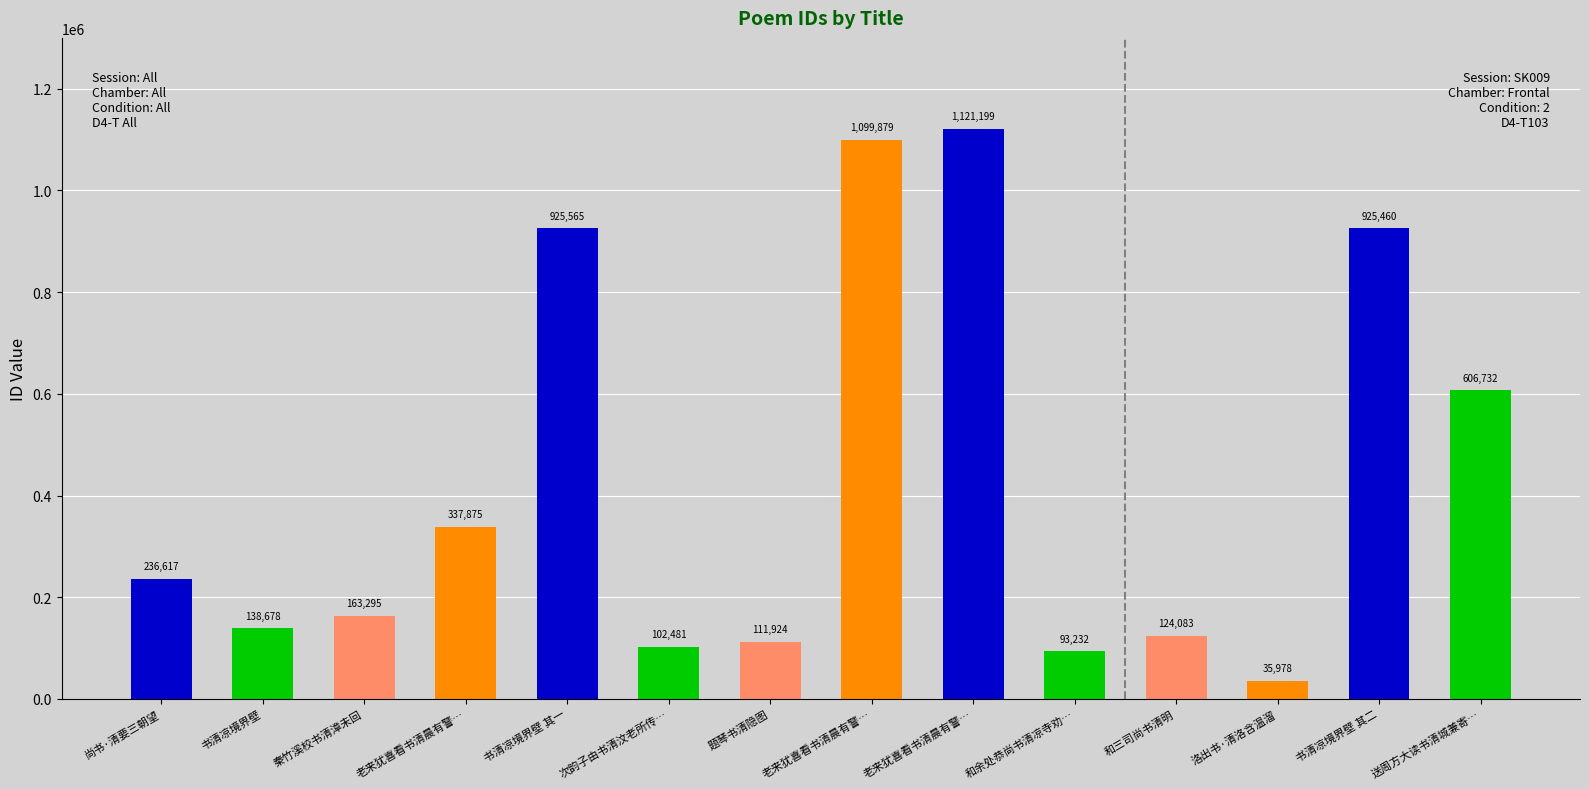

Are the bars horizontal?

No